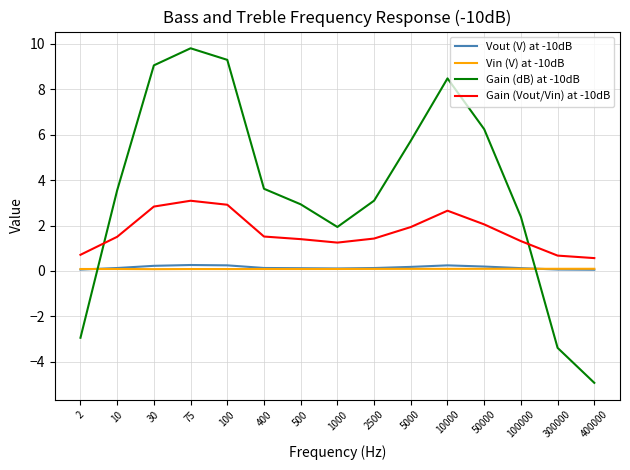

Which series has the largest range (max minus min)?

Gain (dB) at -10dB